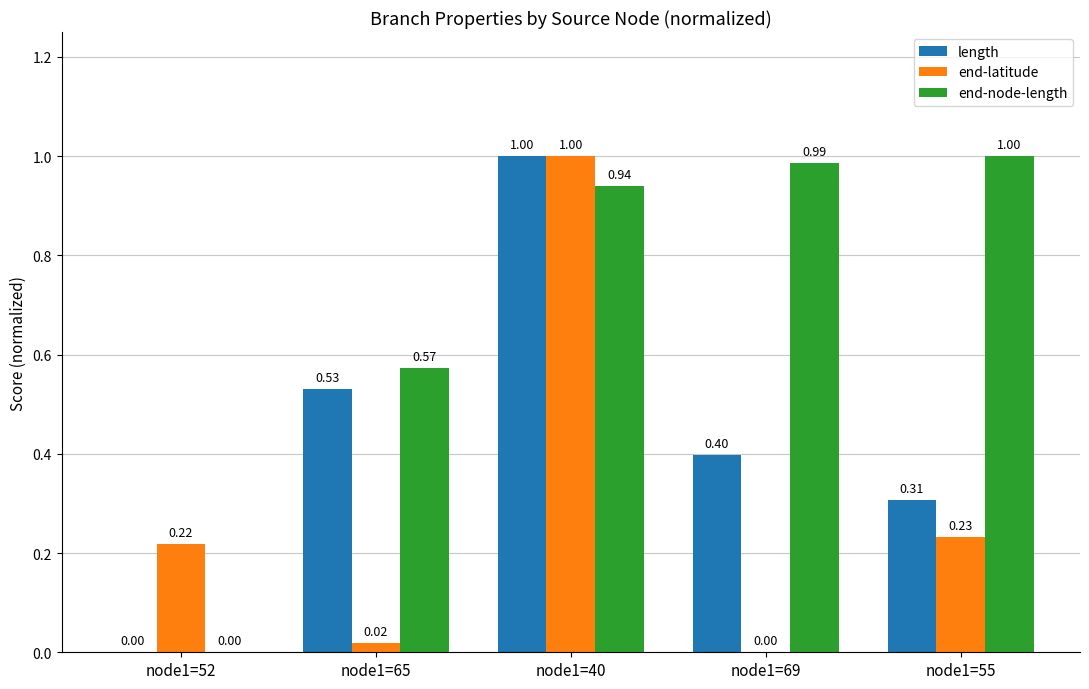

Does the chart contain stacked bars?

No